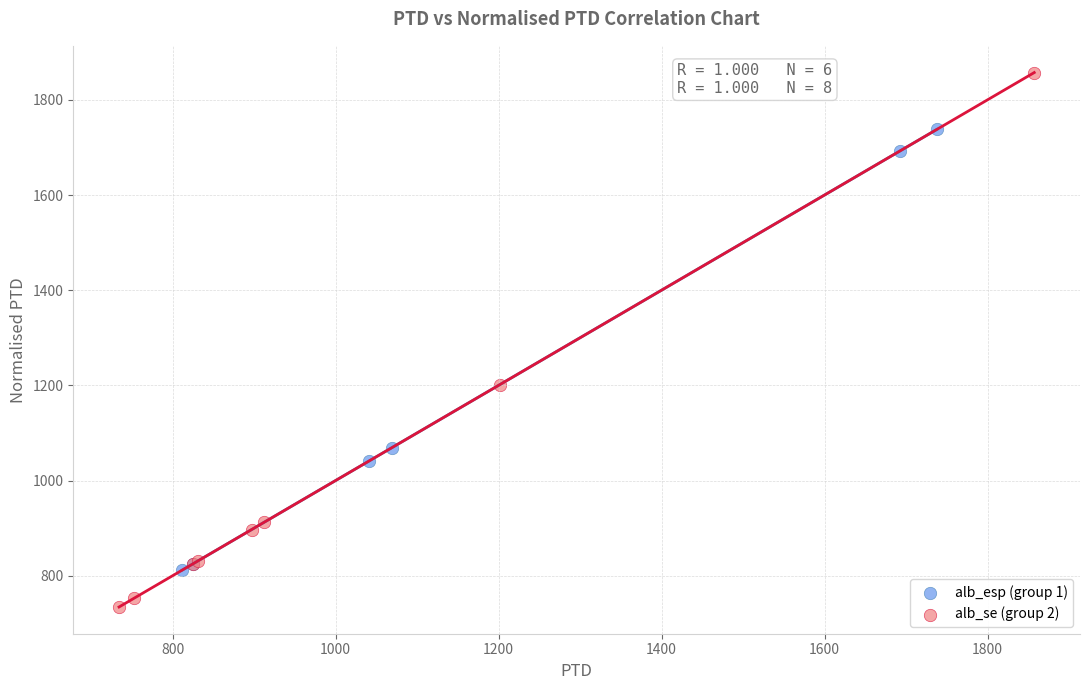

Which series contains the highest Y value?

alb_se (group 2)